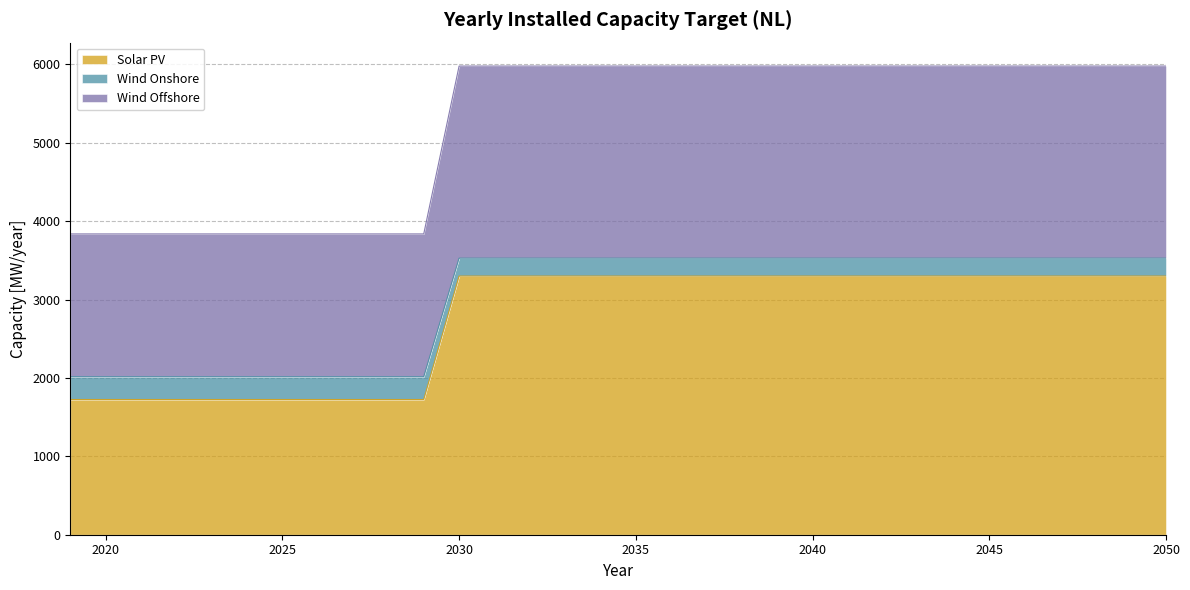

True or false: Solar PV has more than 0 interior local peaks.

False